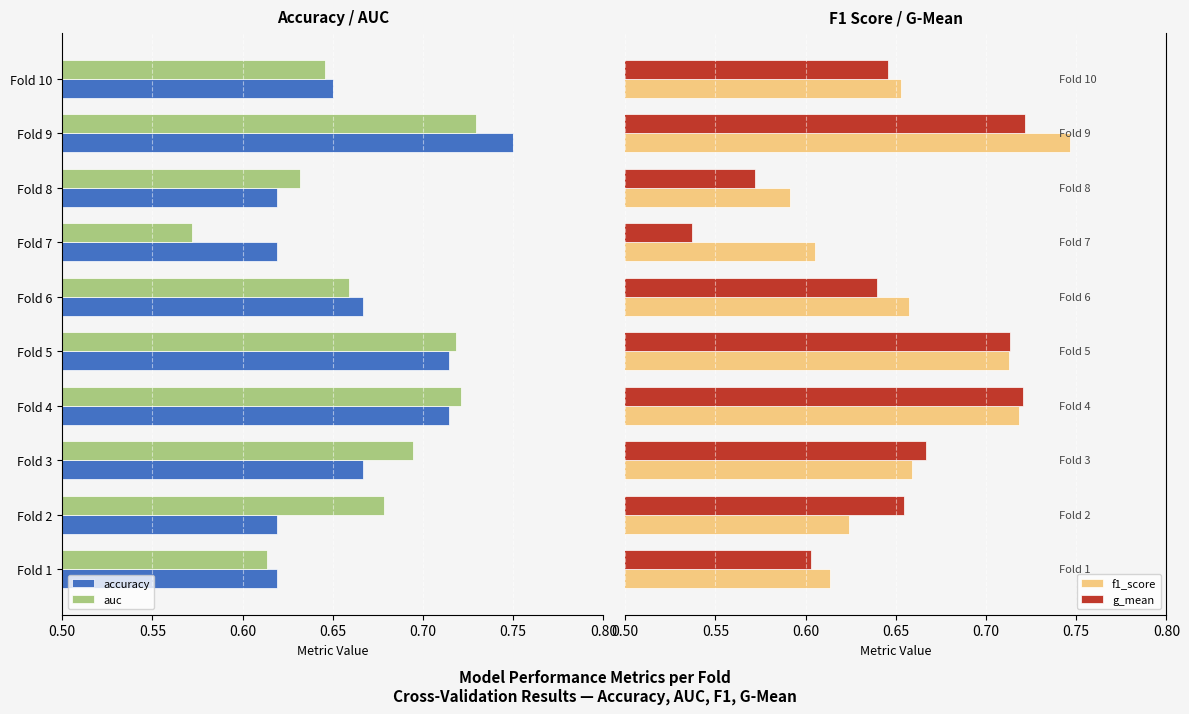

How many bars are there in total?

40